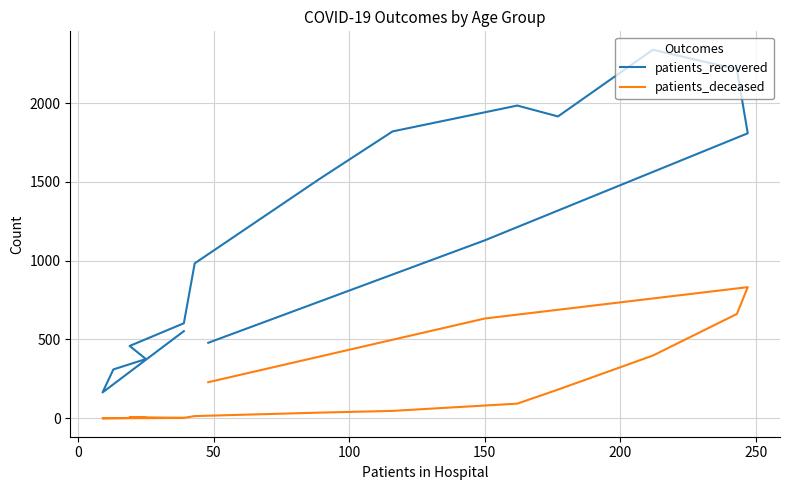

At how many categories does at least one series exceed 456?

13